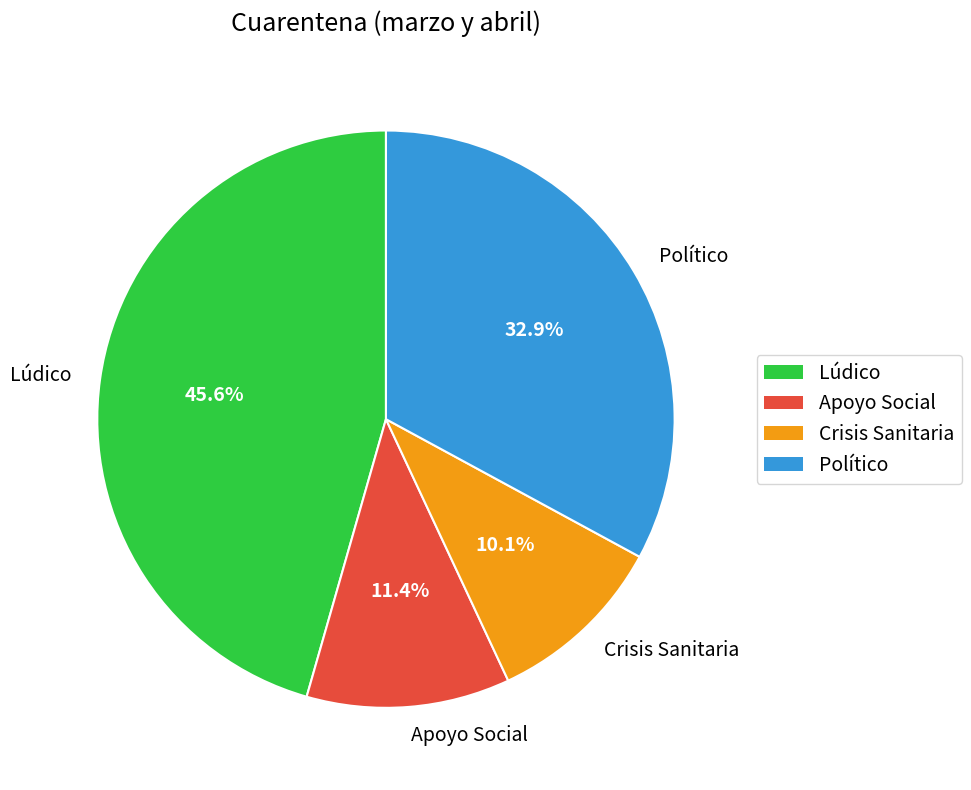

Which has a higher value, Lúdico or Político?

Lúdico